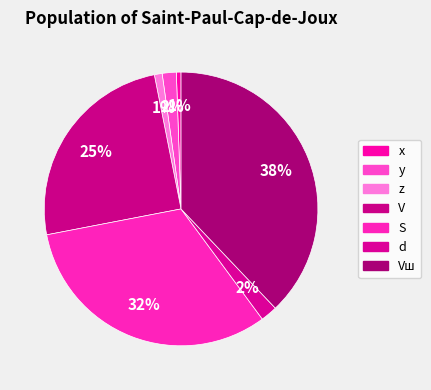

How many slices are in this pie chart?

7